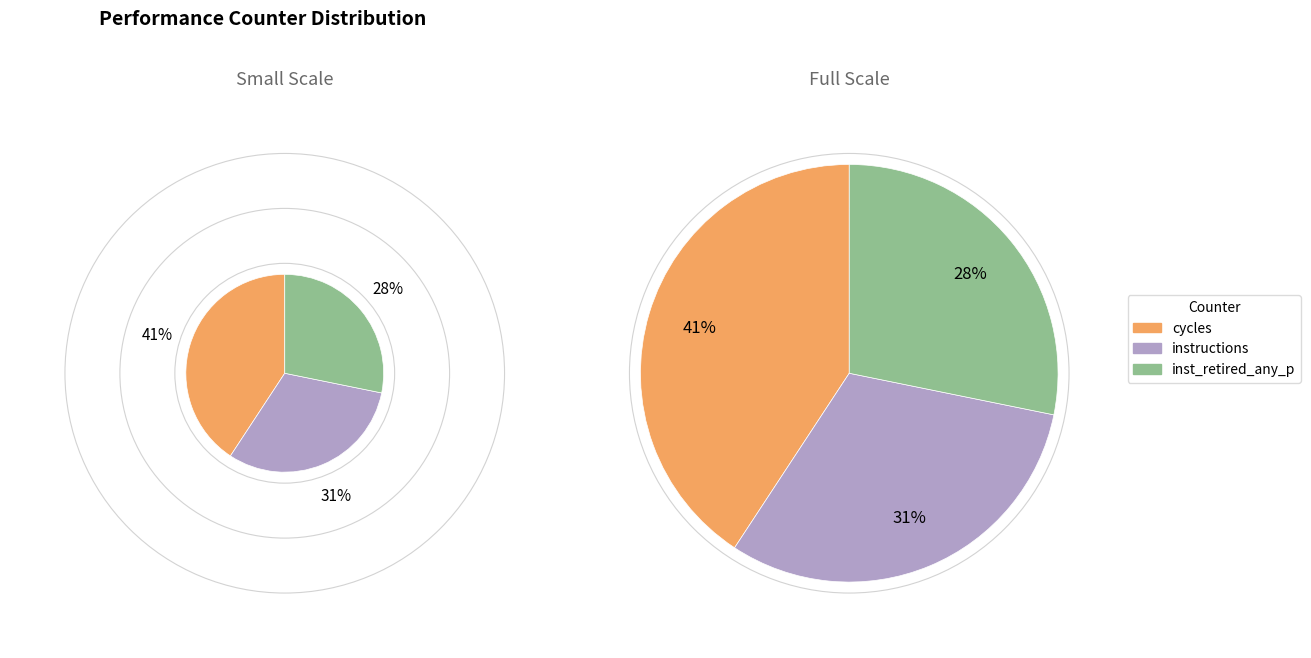

Does inst_retired_any_p represent more than half of the total?

No